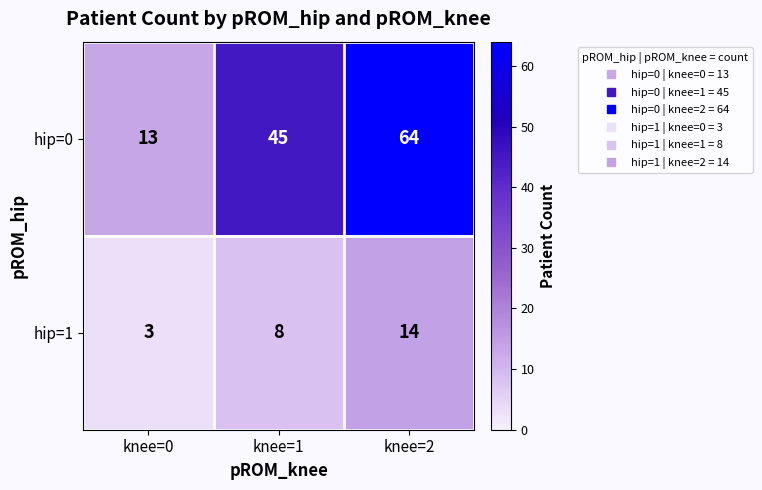

Rank the series at knee=2 from highest to lowest value.

hip=0, hip=1